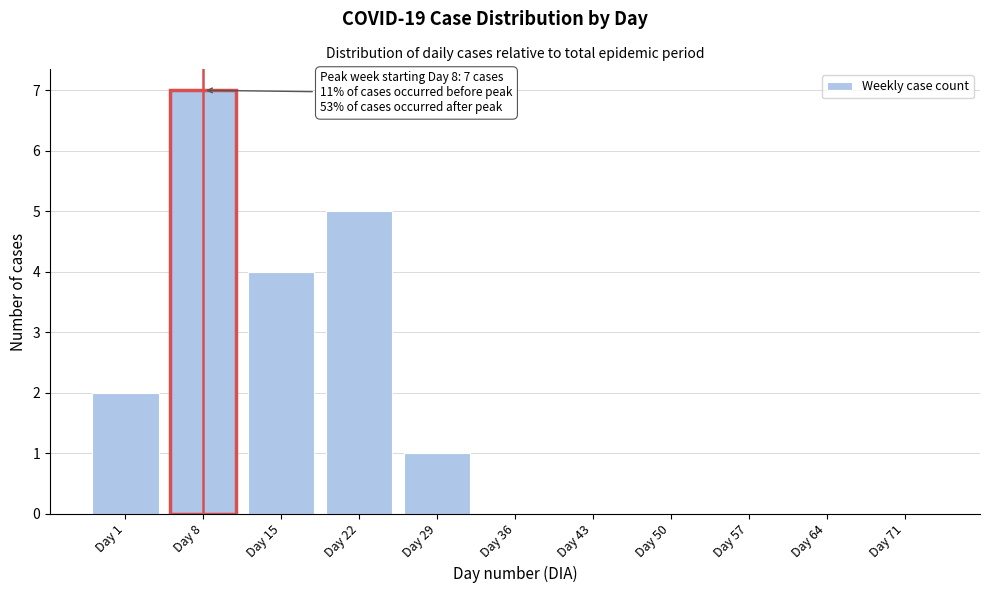

Reading left to right, transcribe all the data shown in this chart.

Day 1=2	Day 8=7	Day 15=4	Day 22=5	Day 29=1	Day 36=0	Day 43=0	Day 50=0	Day 57=0	Day 64=0	Day 71=0